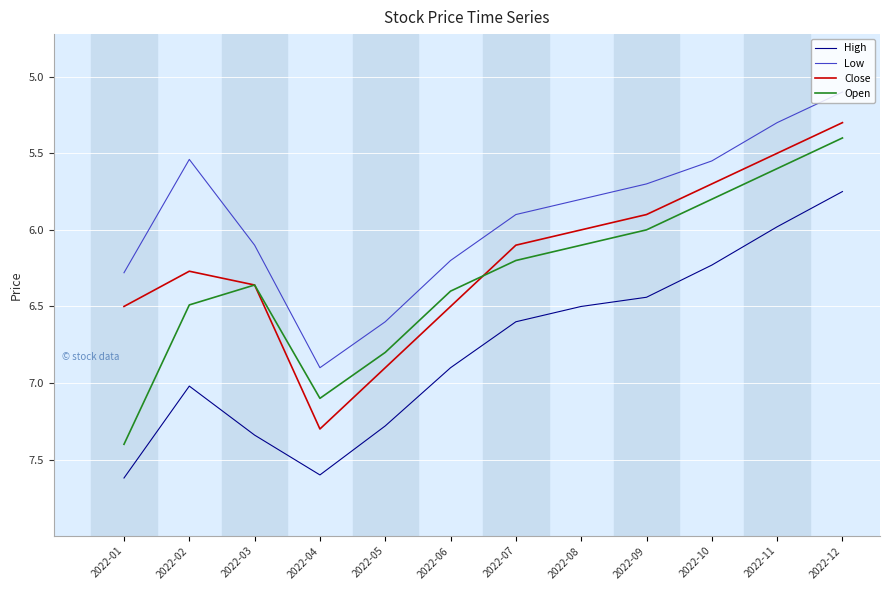

In Close, how many points are lower than both neighbors (excluding endpoints)?

1